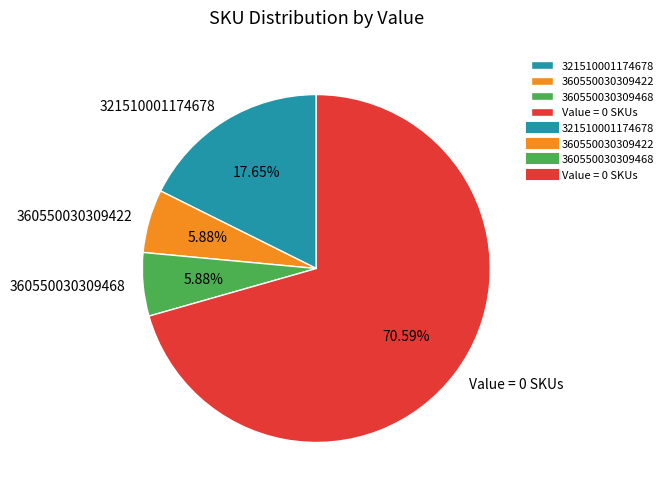

The 321510001174678 slice represents 53% of the pie. True or false?

False